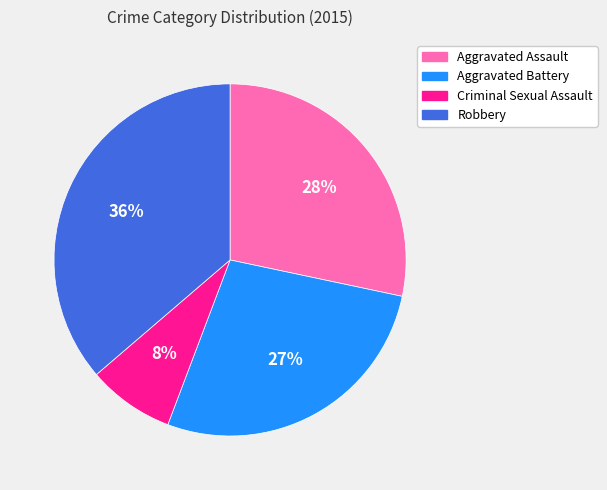

Does Robbery represent more than half of the total?

No